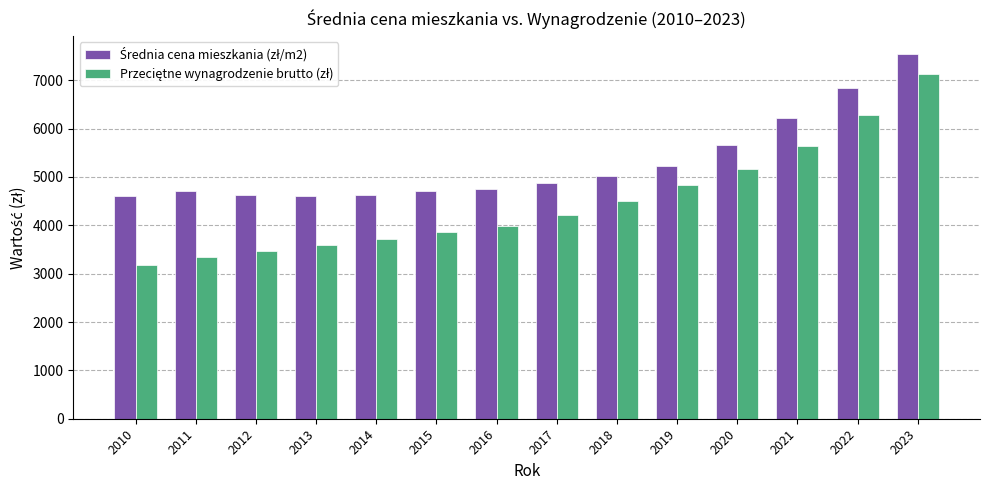

What is the spread (max minus min) of values at 2017?

660.5